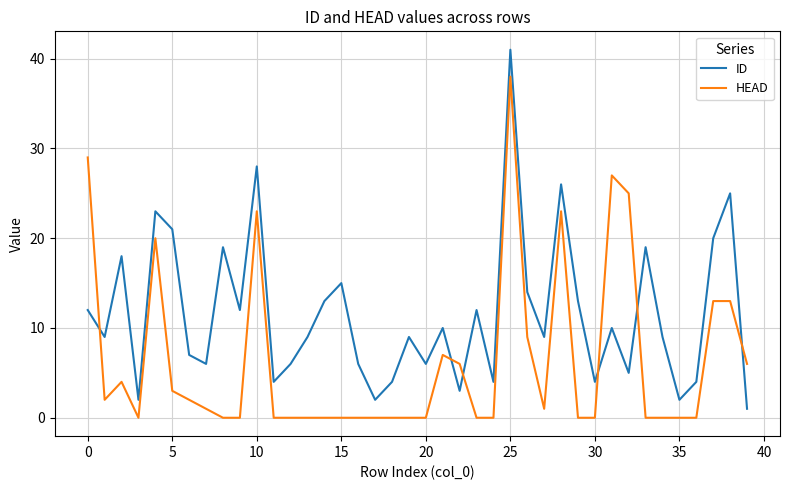

List the series in order of their peak value, highest first.

ID, HEAD